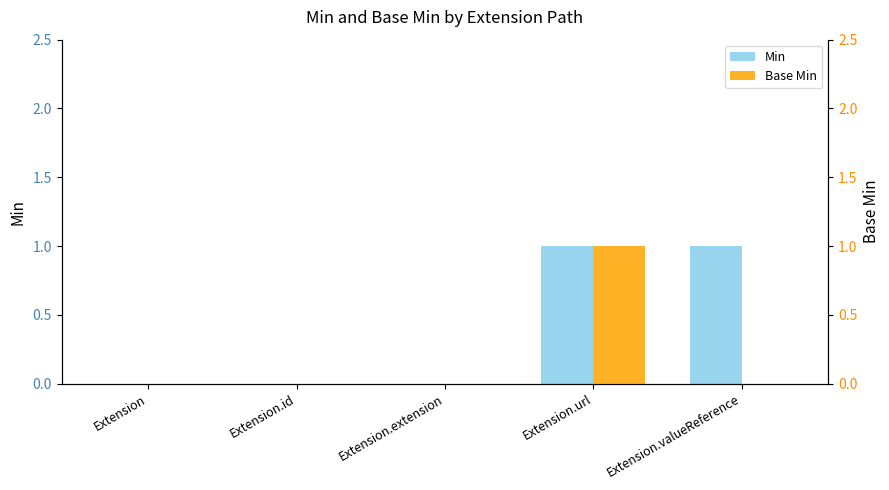

What is the maximum value for Min?

1